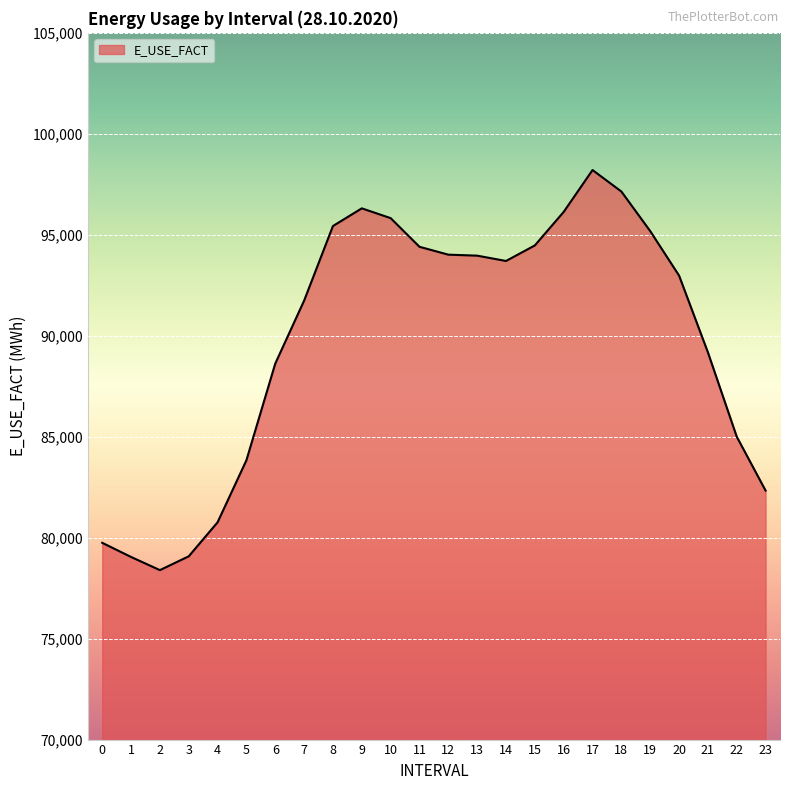

The value at 10 is 126254. True or false?

False